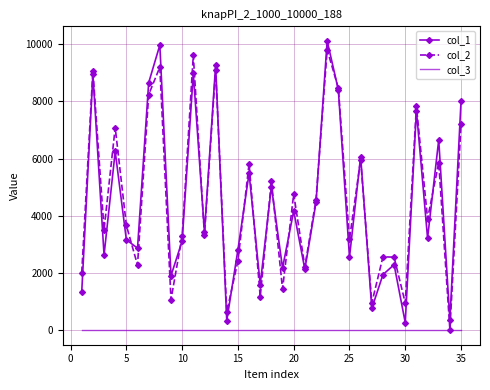

What is the minimum value shown in the chart?

1